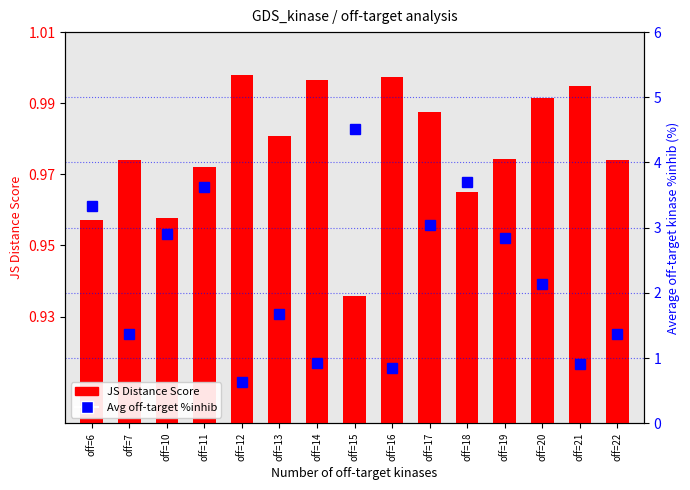

The value of Avg off-target %inhib at off=10 is 2.9. True or false?

True